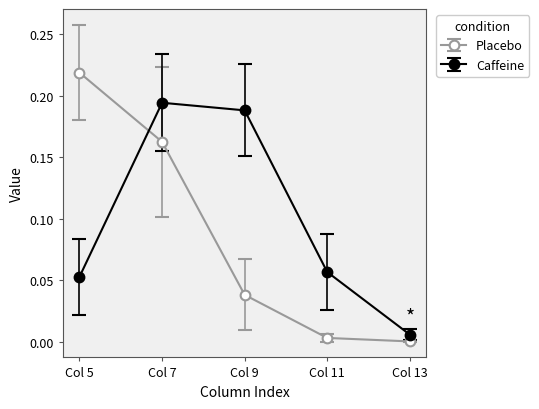

True or false: Caffeine and Placebo intersect in this chart.

True